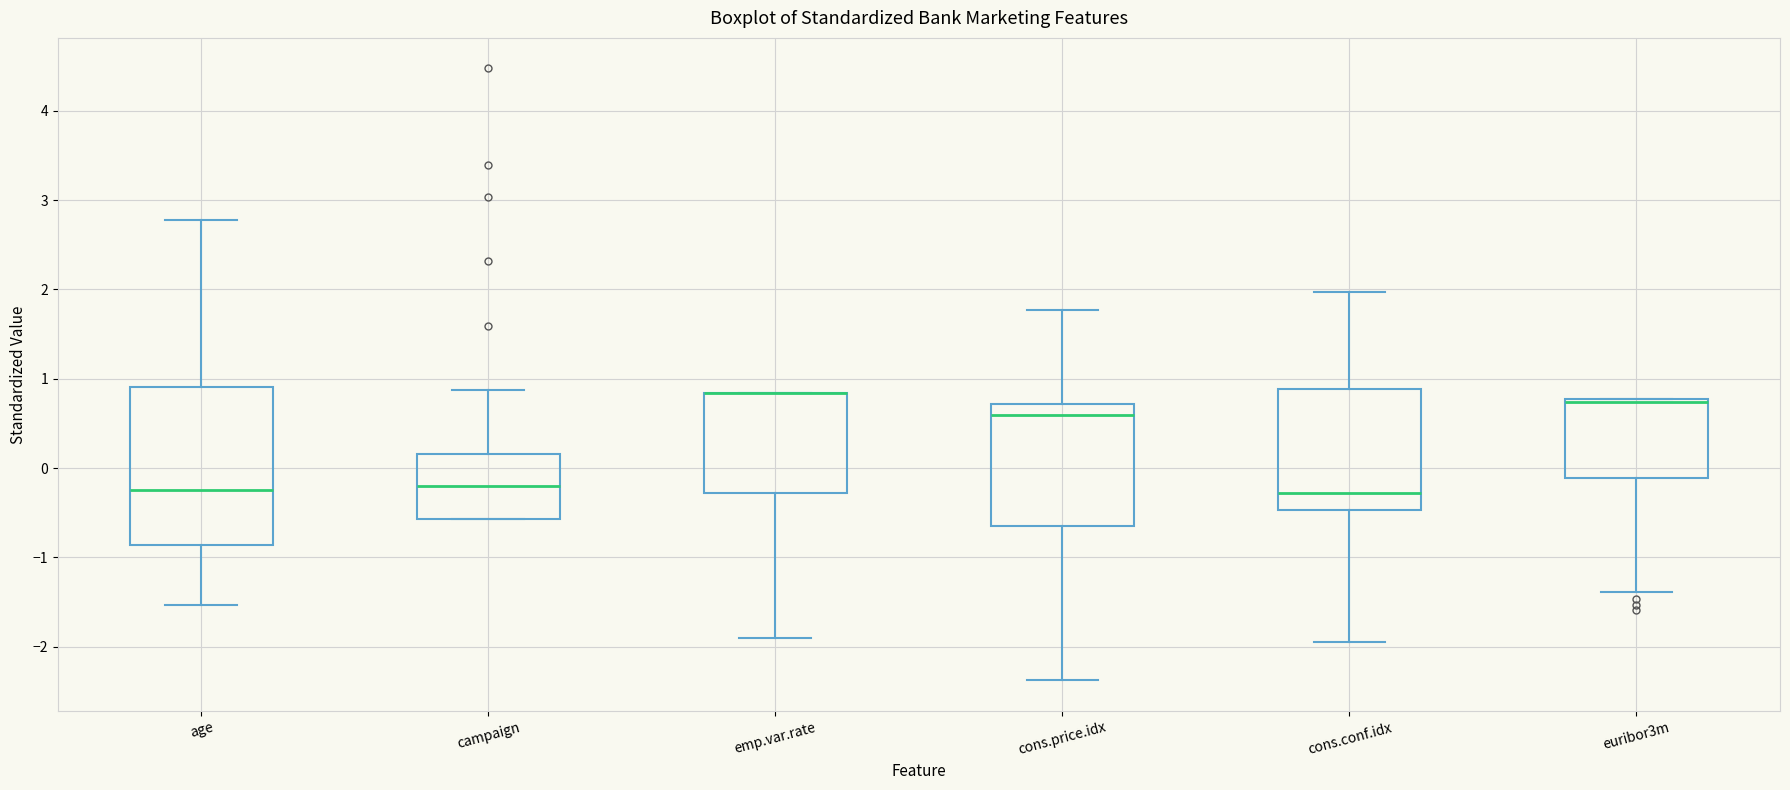

Reading left to right, read every box against the y-axis: the position of its median line, the range the box covers, and the ends of its whiskers. The values are not printed on the chart, so give them approximately, as read against the axis.

age: median -0.2, box -0.9 to 0.9, whiskers -1.5 to 2.8
campaign: median -0.2, box -0.6 to 0.2, whiskers -0.6 to 0.9
emp.var.rate: median 0.8 (drawn on the box's upper edge), box -0.3 to 0.8, whiskers -1.9 to 0.8
cons.price.idx: median 0.6, box -0.7 to 0.7, whiskers -2.4 to 1.8
cons.conf.idx: median -0.3, box -0.5 to 0.9, whiskers -1.9 to 2.0
euribor3m: median 0.7 (drawn on the box's upper edge), box -0.1 to 0.8, whiskers -1.4 to 0.8